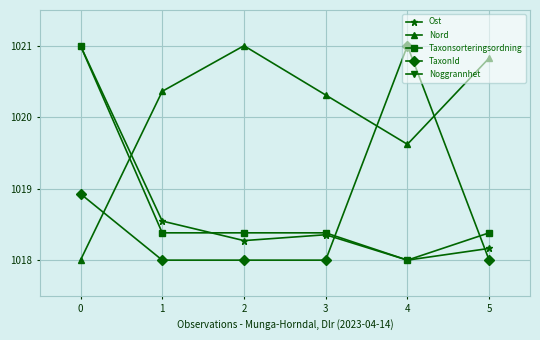

What is the value of the Ost point at the 5th from the left?

1018.0